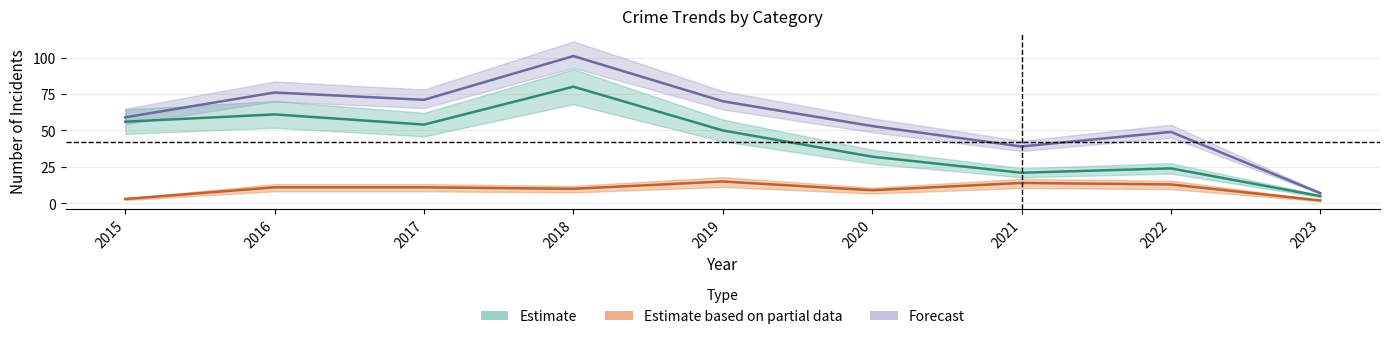

How many lines are shown in the chart?

3